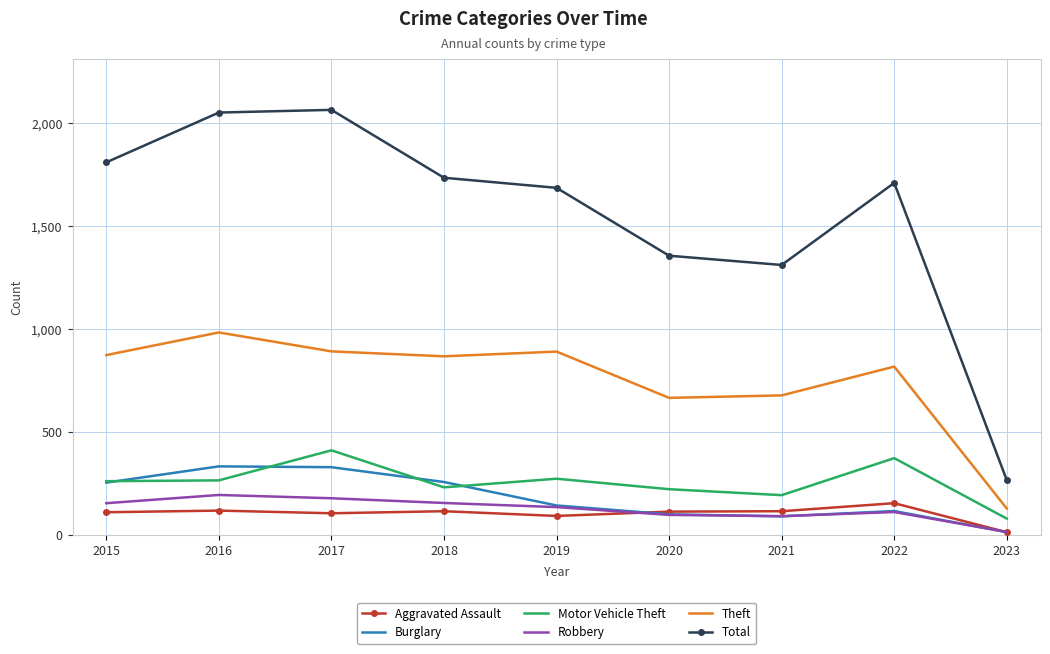

What is the highest value of the Total series?

2066